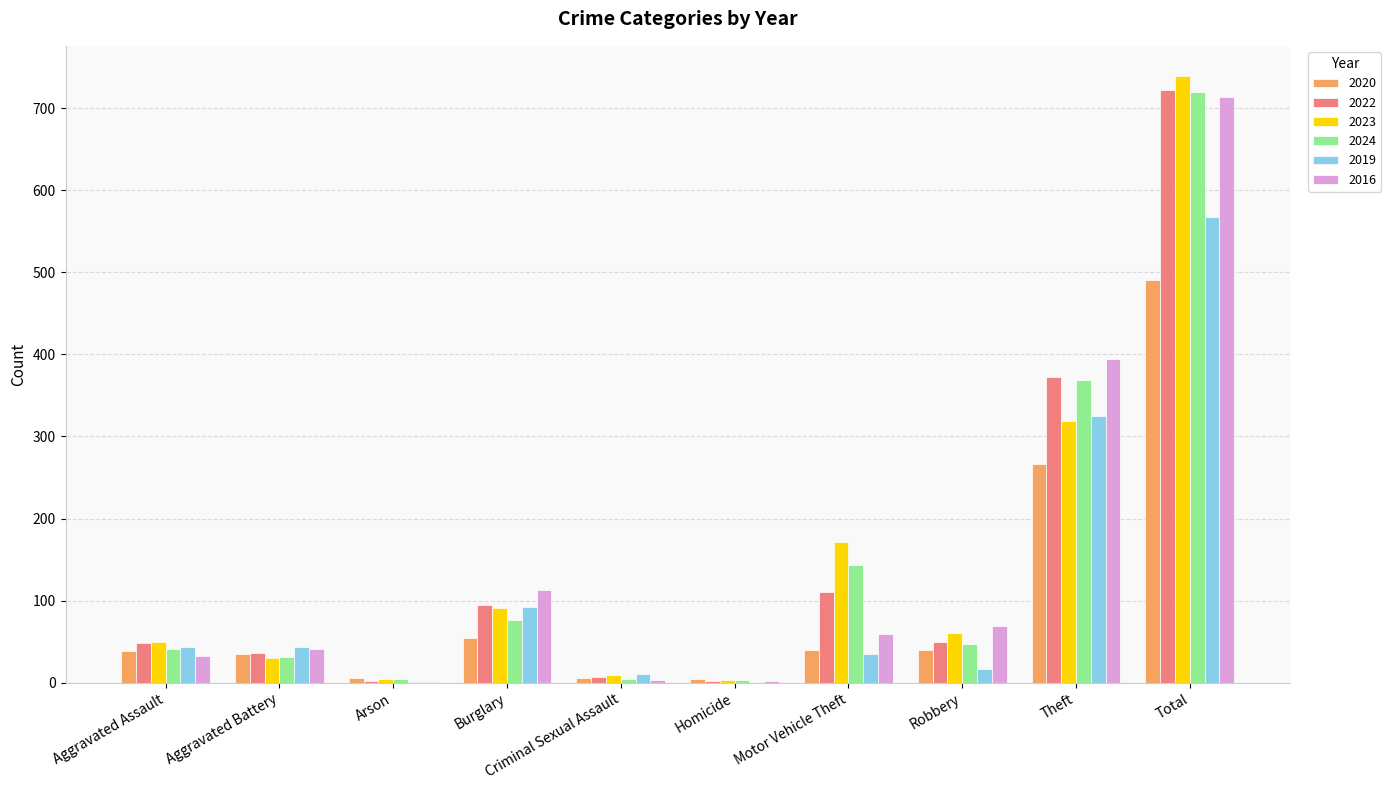

What is the greatest value displayed?

739